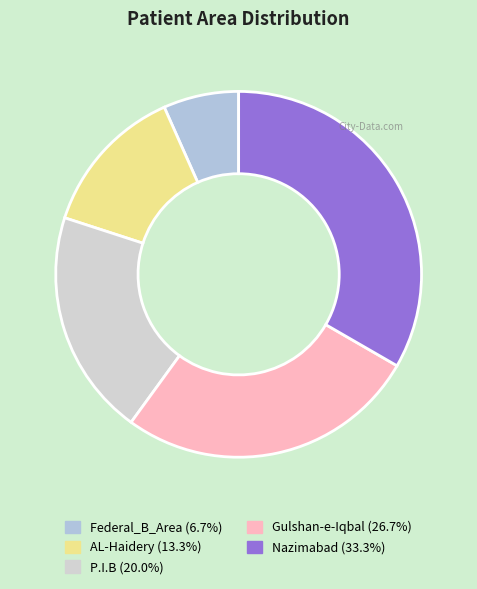

To the nearest percent, what portion does Federal_B_Area represent?

7%